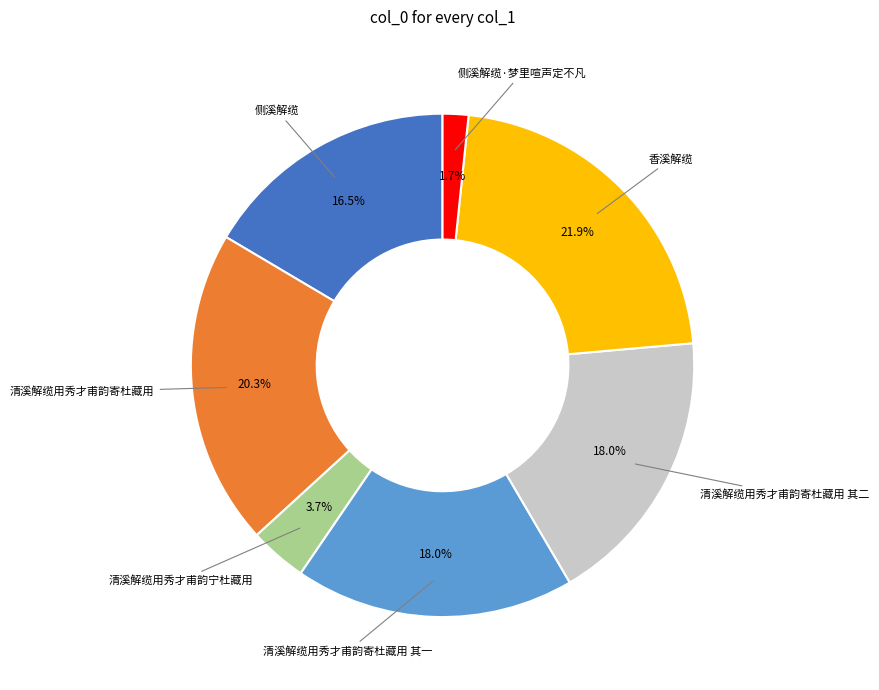

Does any single category account for the majority?

No